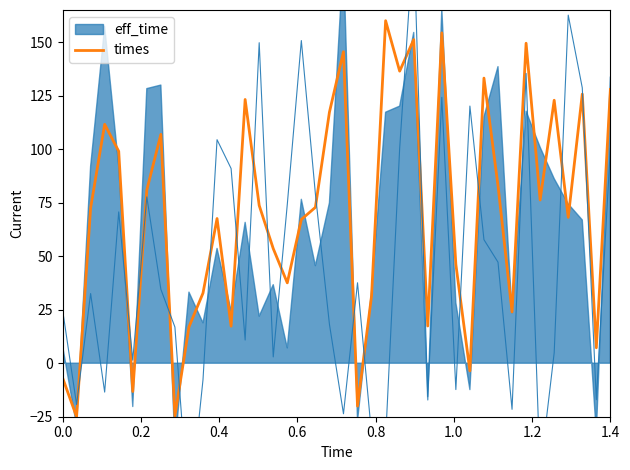

What is the highest value of the times series?

160.0